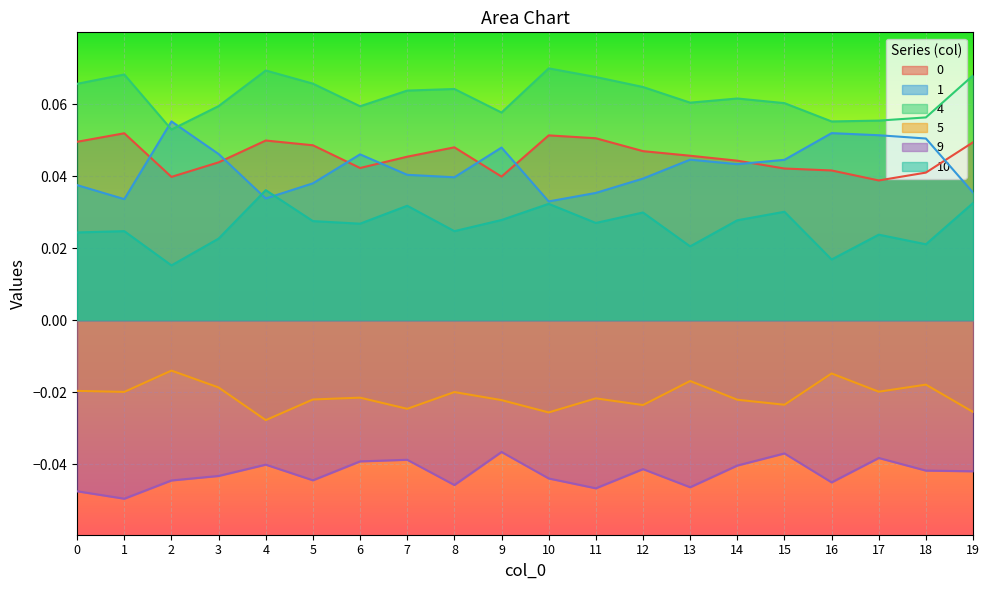

What is the difference between the highest and lowest values at 4?

0.1